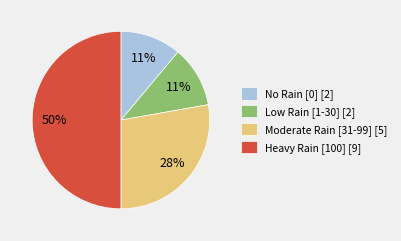

Which category has the biggest portion of the pie?

Heavy Rain [100] [9]